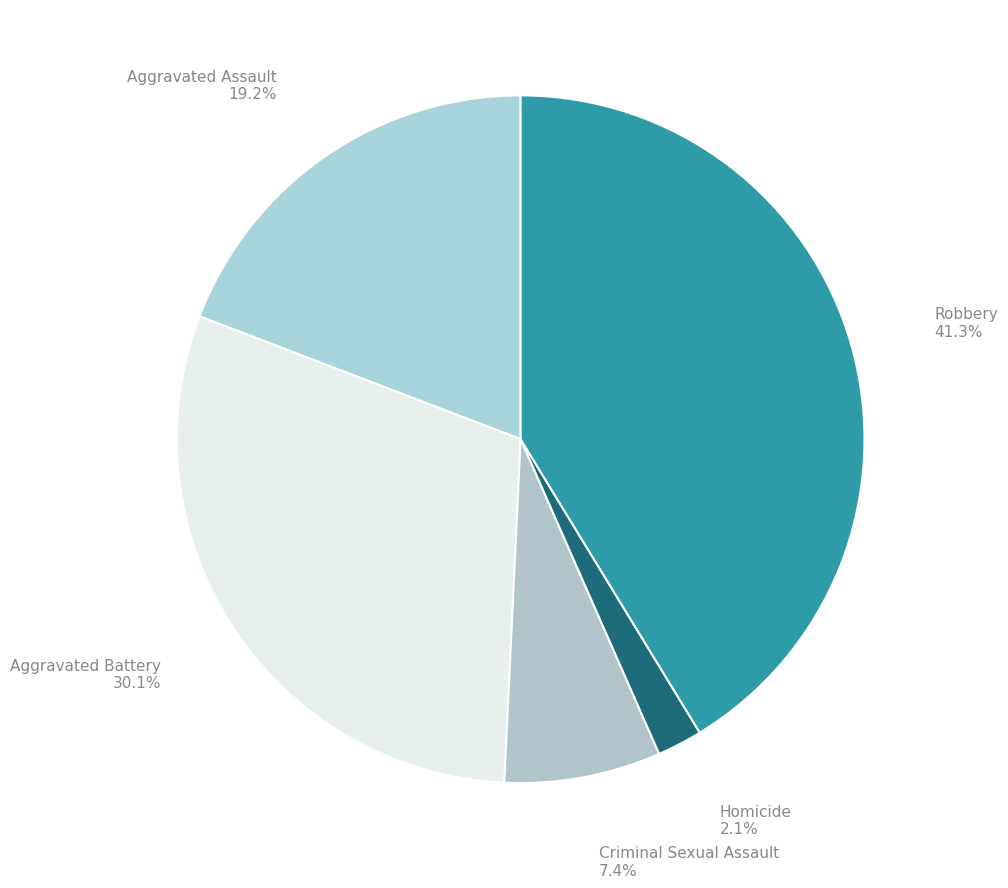

To the nearest percent, what is the average slice percentage?

20%